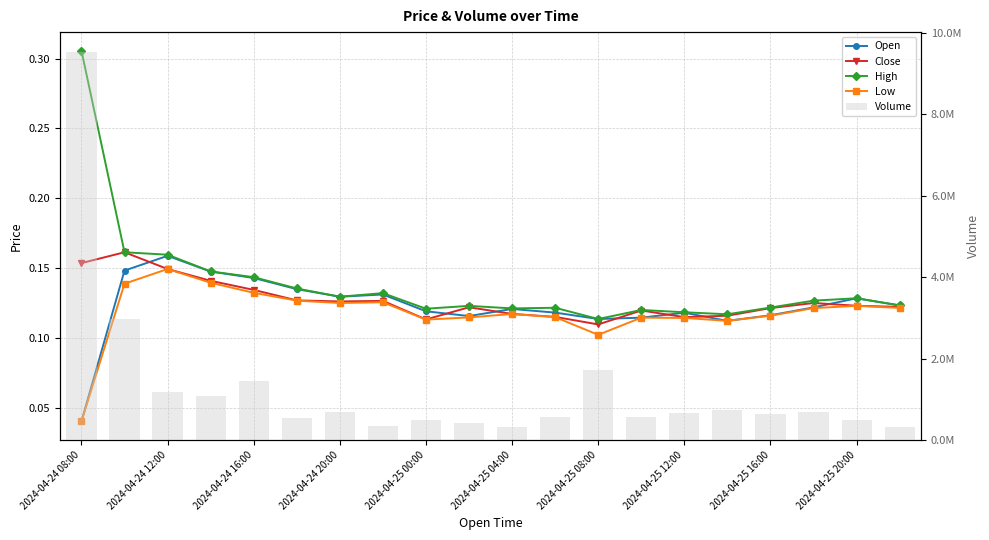

Does the chart contain any negative values?

No